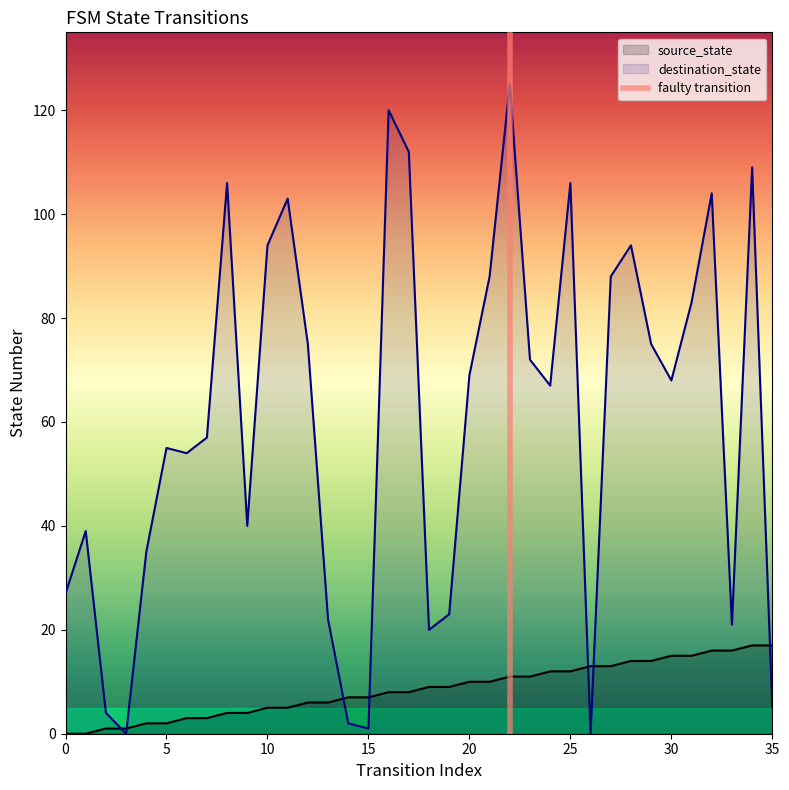

What is the maximum value for destination_state?

125